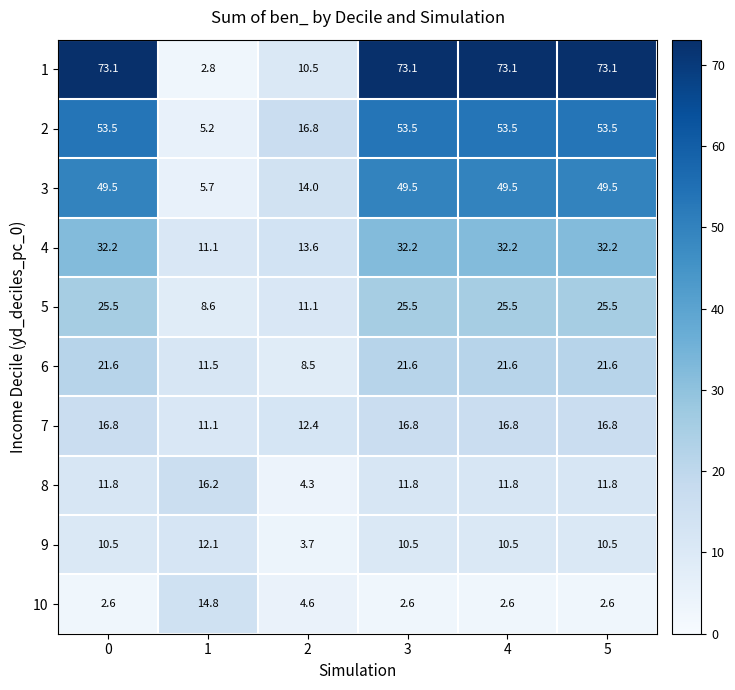

What is the difference between the maximum and minimum values in the 3 series?

43.8